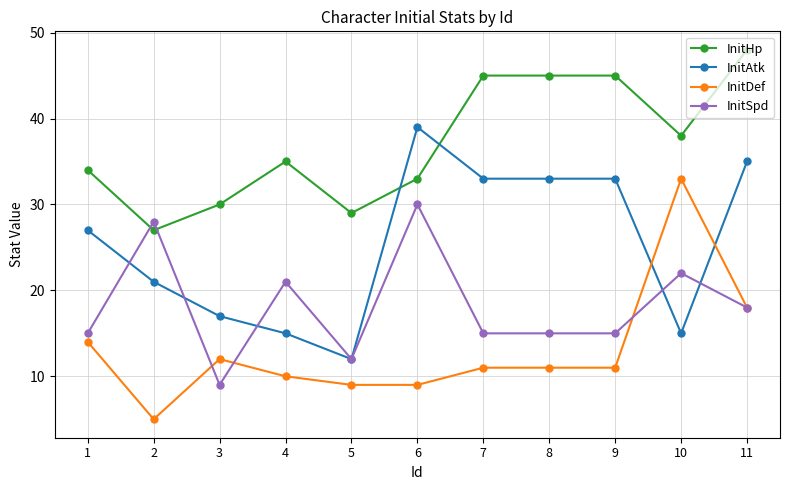

Which series has the largest total across all categories?

InitHp